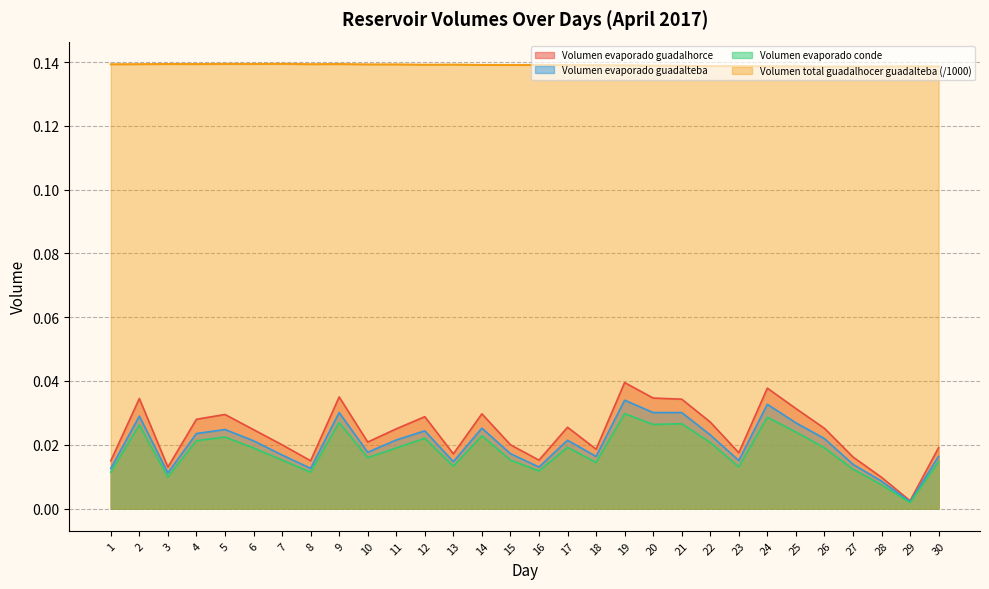

Does the chart have visible grid lines?

Yes